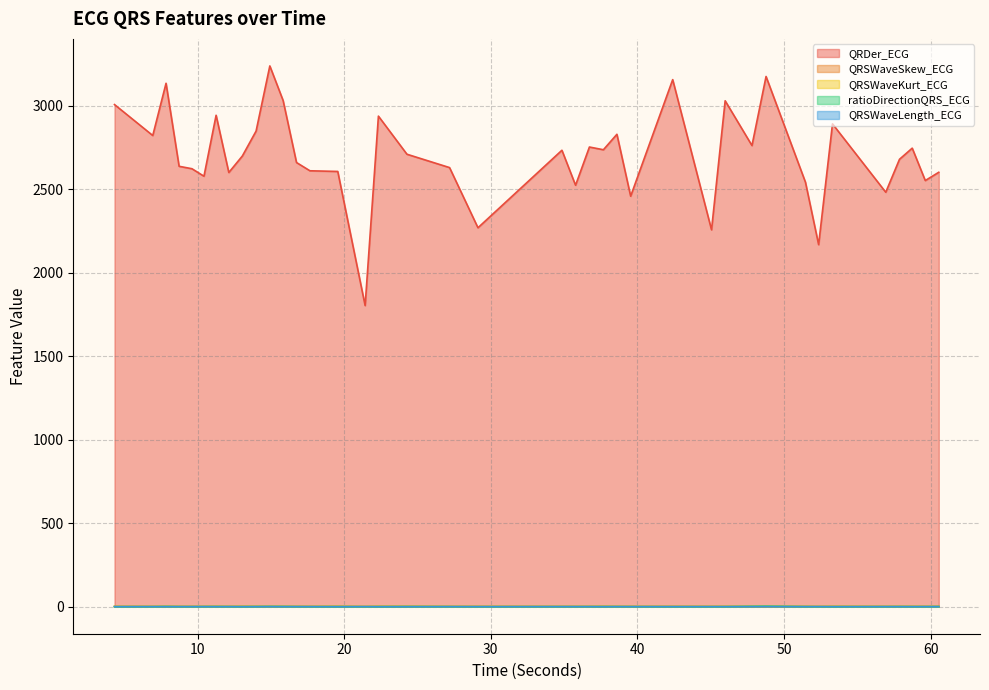

True or false: QRDer_ECG and QRSWaveLength_ECG cross at least once.

False